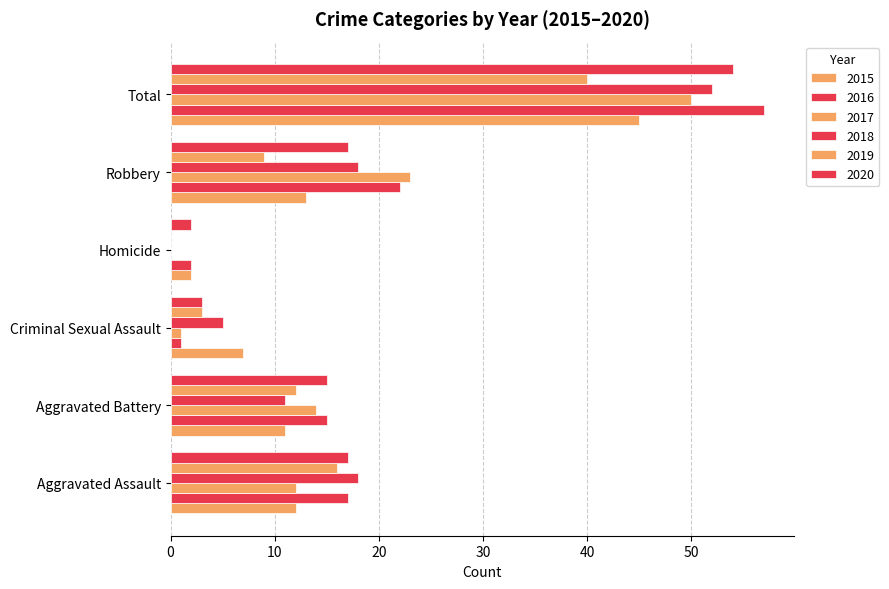

Reading left to right, list all the values displayed in this chart.

2015: Aggravated Assault=12	Aggravated Battery=11	Criminal Sexual Assault=7	Homicide=2	Robbery=13	Total=45
2016: Aggravated Assault=17	Aggravated Battery=15	Criminal Sexual Assault=1	Homicide=2	Robbery=22	Total=57
2017: Aggravated Assault=12	Aggravated Battery=14	Criminal Sexual Assault=1	Homicide=0	Robbery=23	Total=50
2018: Aggravated Assault=18	Aggravated Battery=11	Criminal Sexual Assault=5	Homicide=0	Robbery=18	Total=52
2019: Aggravated Assault=16	Aggravated Battery=12	Criminal Sexual Assault=3	Homicide=0	Robbery=9	Total=40
2020: Aggravated Assault=17	Aggravated Battery=15	Criminal Sexual Assault=3	Homicide=2	Robbery=17	Total=54